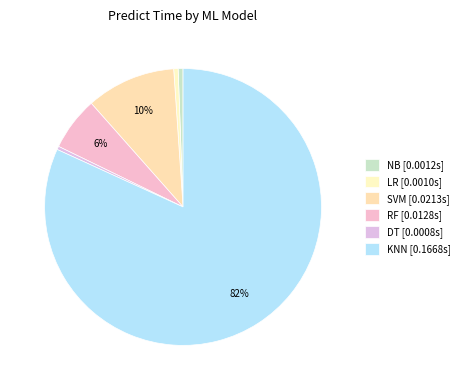

Count the number of slices in the pie.

6